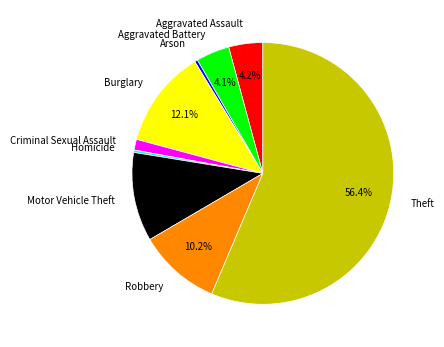

What percentage is the Theft slice, to the nearest percent?

56%